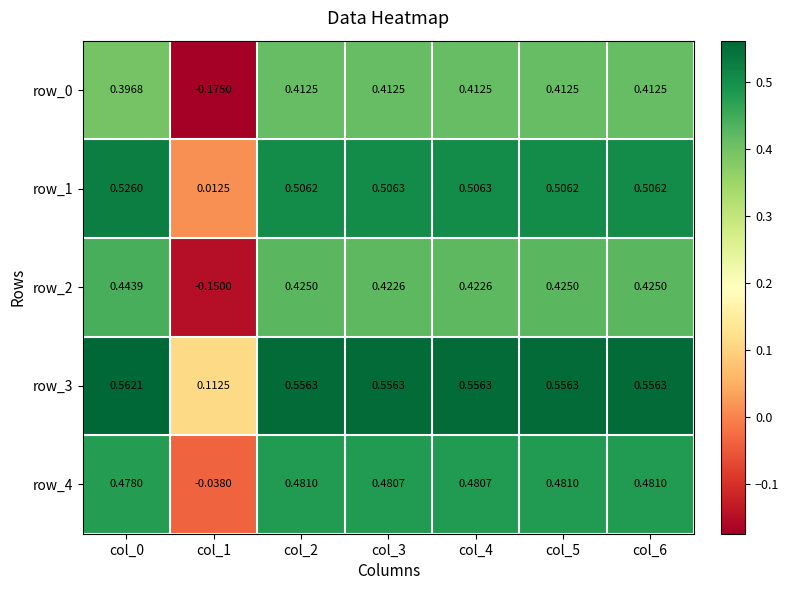

How many values in the row_4 series exceed 0?

6